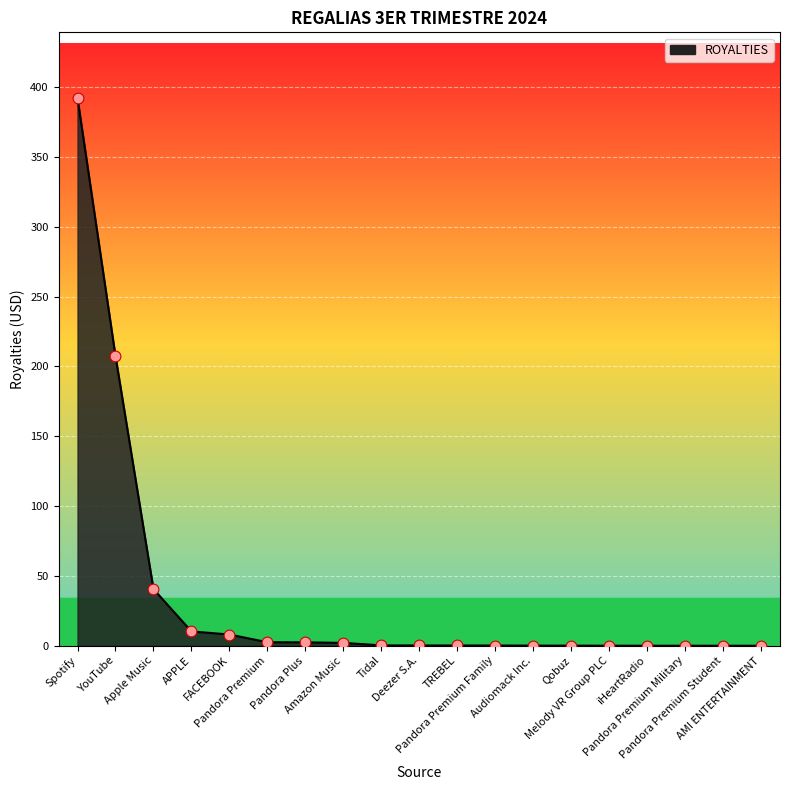

What is the change in value from Pandora Plus to TREBEL?

-2.2